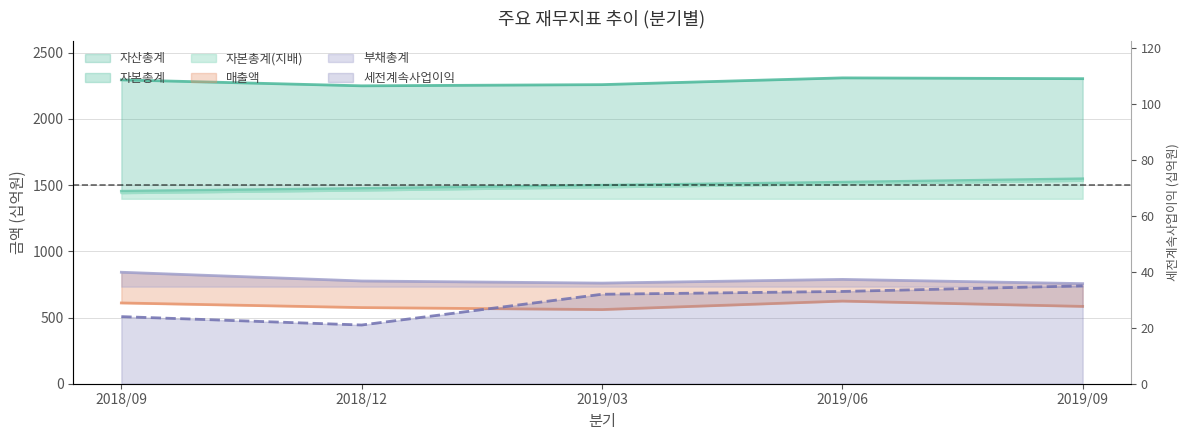

How many data points are less than 32?

2